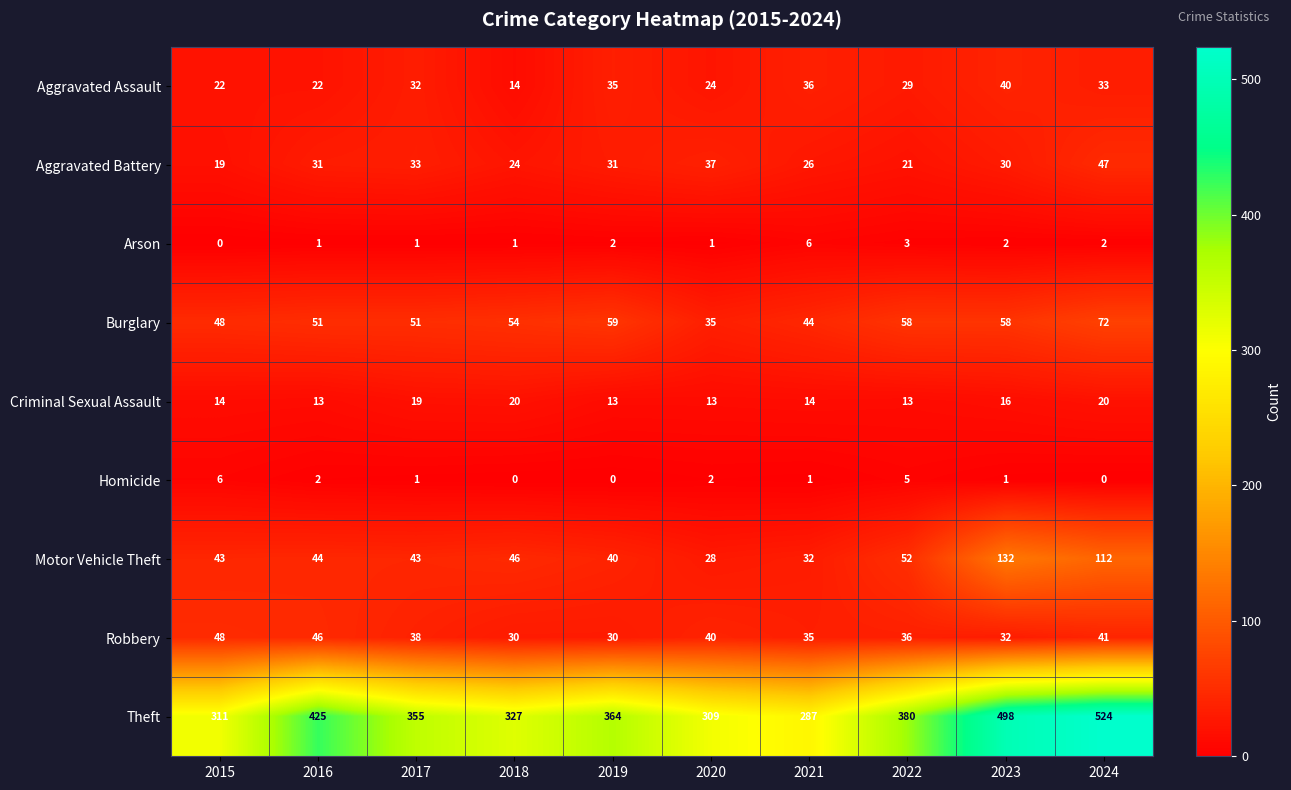

At 2018, list the series in order from largest to smallest.

Theft, Burglary, Motor Vehicle Theft, Robbery, Aggravated Battery, Criminal Sexual Assault, Aggravated Assault, Arson, Homicide